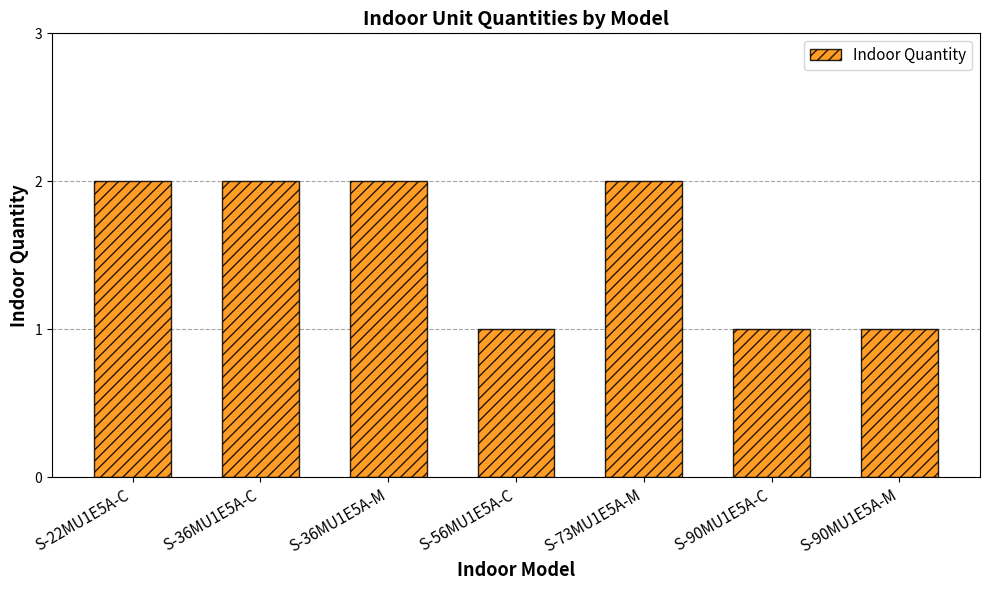

What is the change in value from S-56MU1E5A-C to S-73MU1E5A-M?

+1